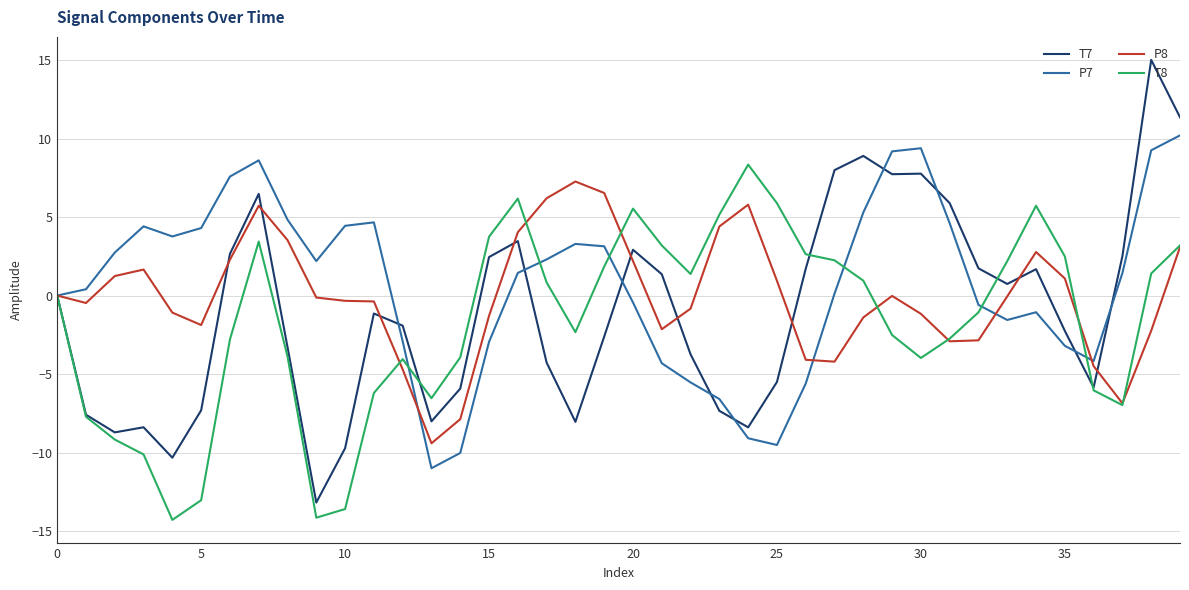

Which series has the largest range (max minus min)?

T7